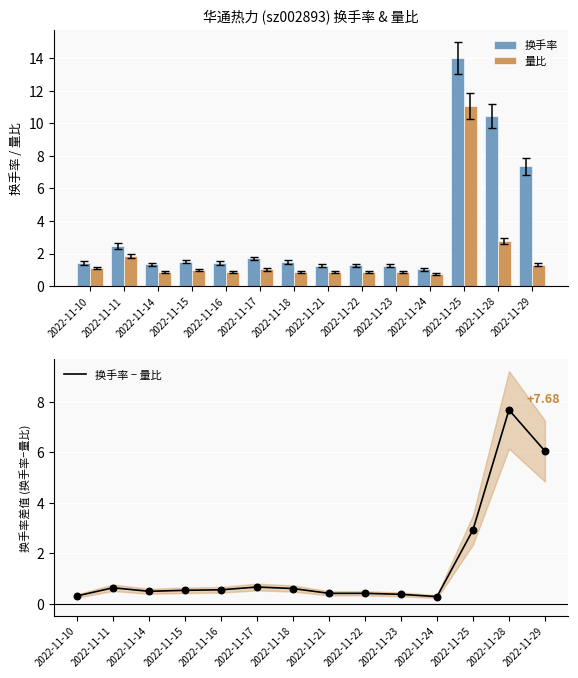

Which series has the largest total across all categories?

换手率